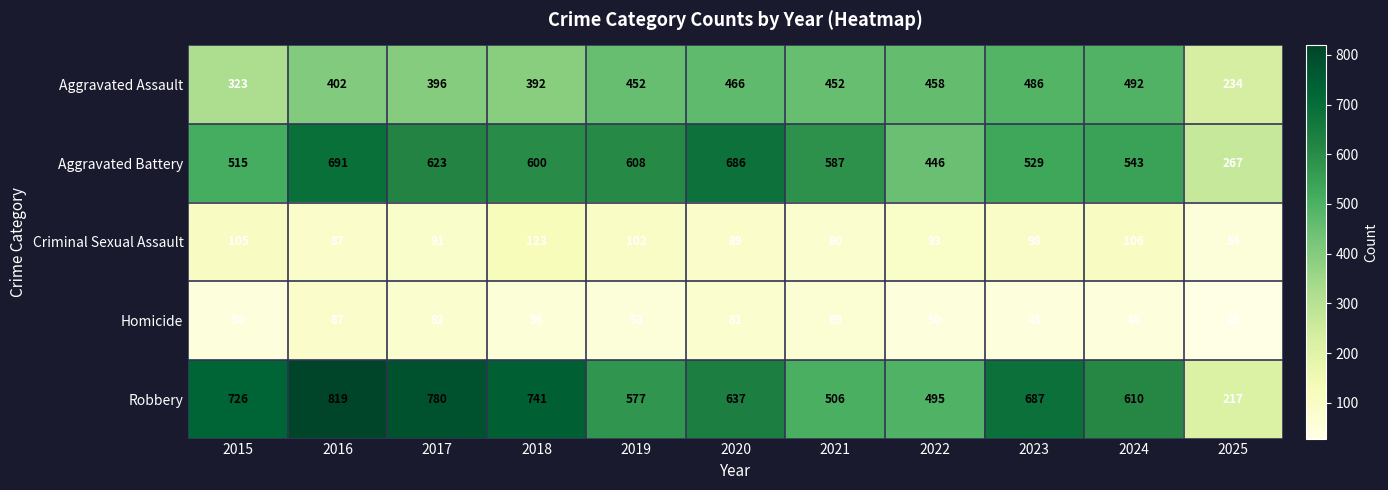

What is the minimum value shown in the chart?

28